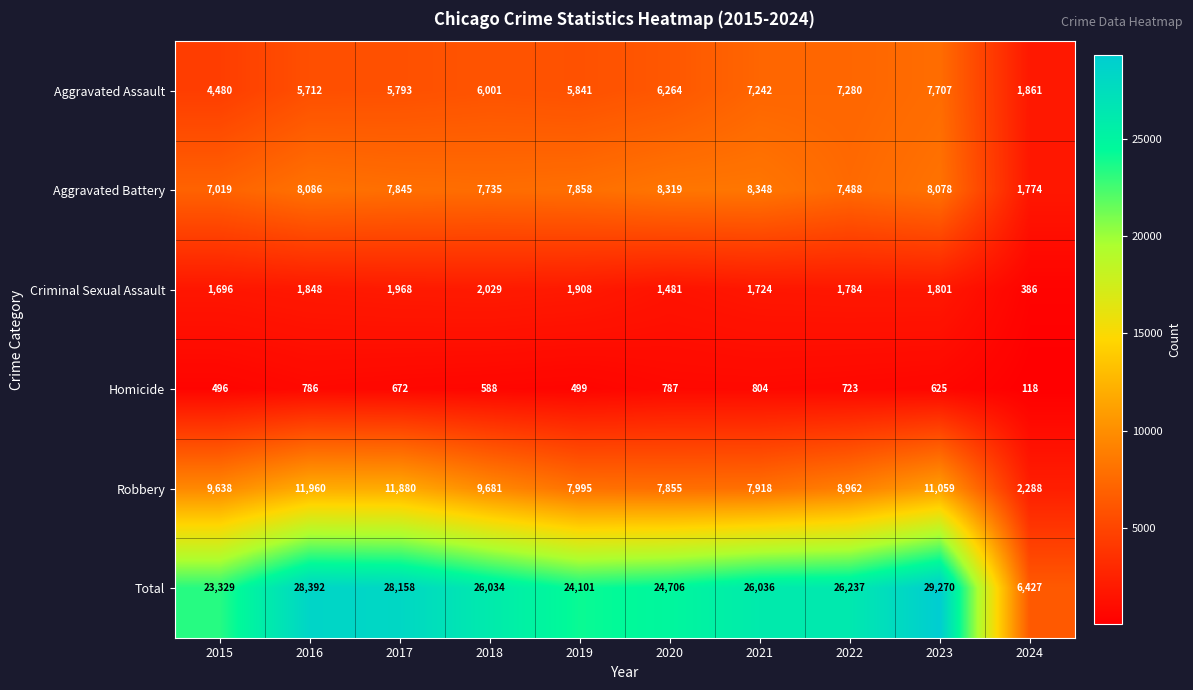

What is the sum of all Homicide values?

6098